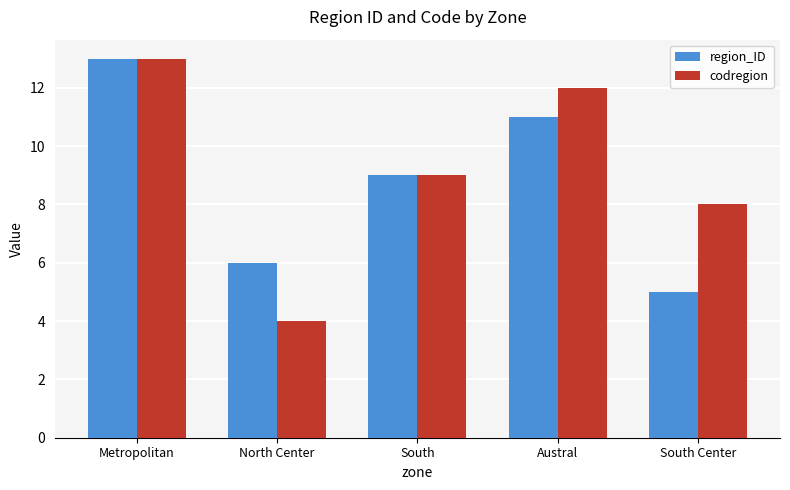

True or false: codregion has a value of 5 at Metropolitan.

False